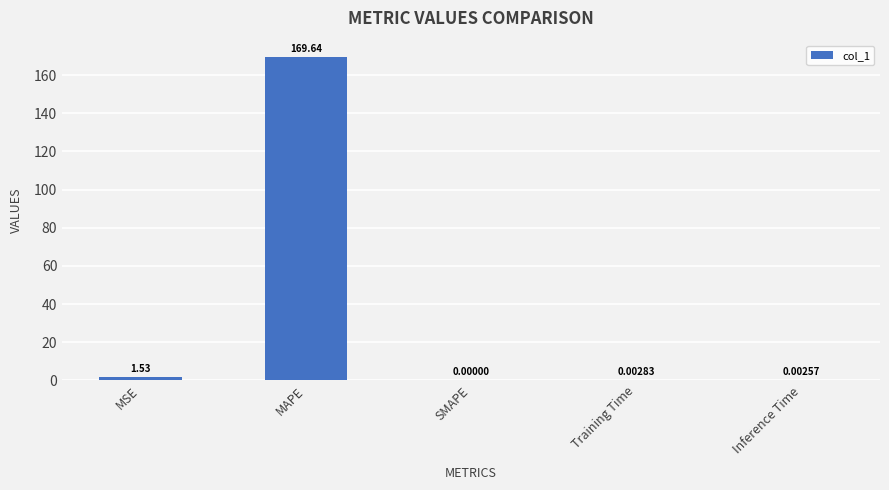

Between MAPE and SMAPE, which is larger?

MAPE